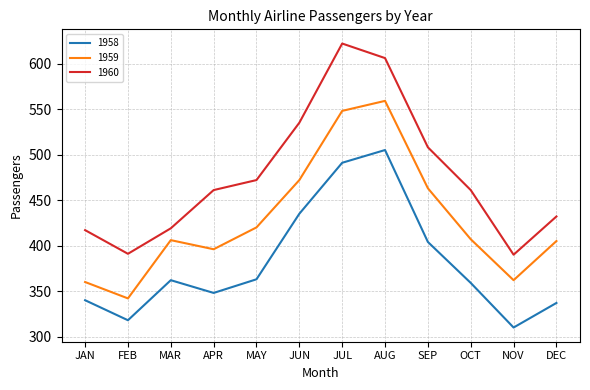

What is the approximate value of 1958 at JAN?

340